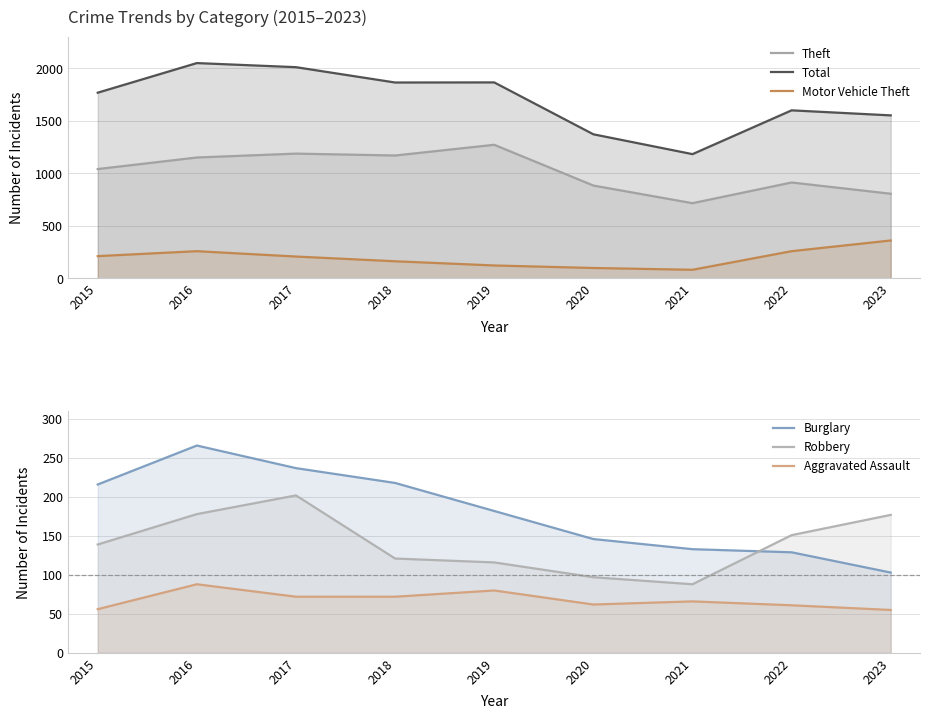

What is the value of the Aggravated Assault point at the 2nd from the left?

88